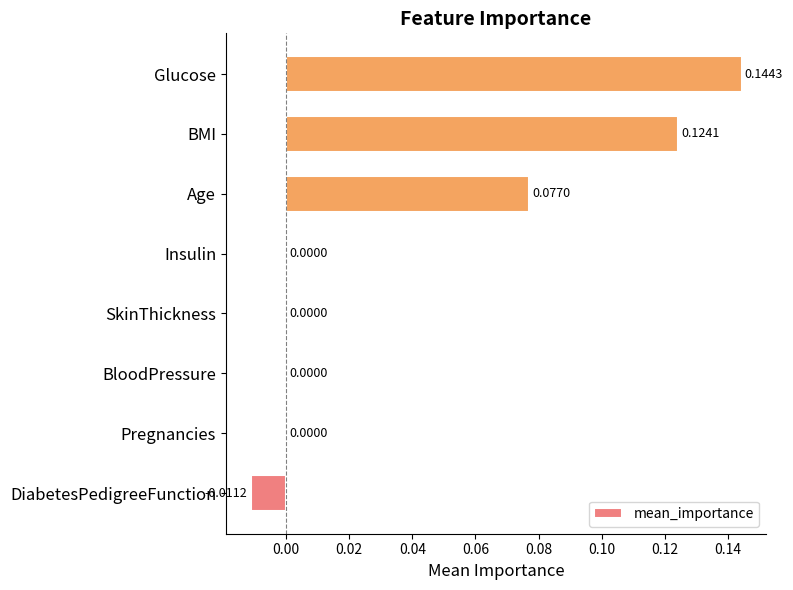

Which has a higher value, BMI or Insulin?

BMI